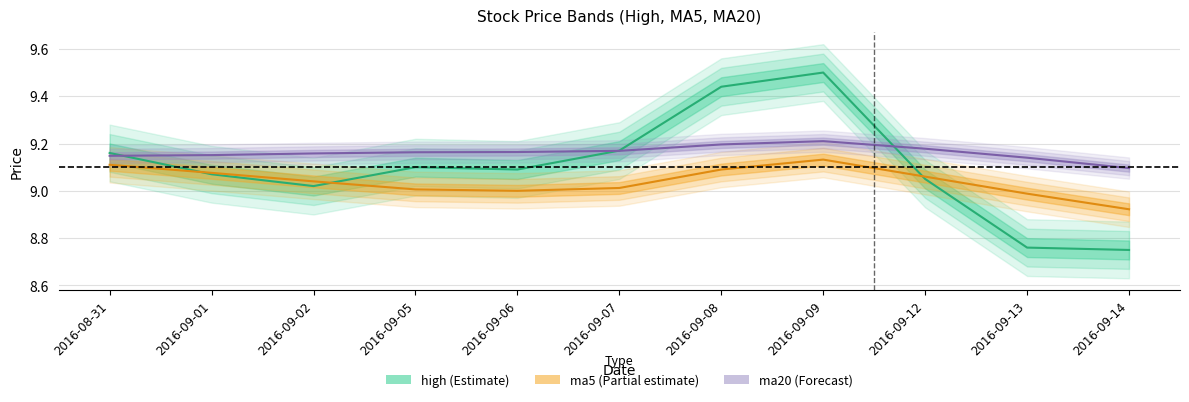

Reading left to right, extract all data points from this chart.

high: 2016-08-31=9.2	2016-09-01=9.1	2016-09-02=9.0	2016-09-05=9.1	2016-09-06=9.1	2016-09-07=9.2	2016-09-08=9.4	2016-09-09=9.5	2016-09-12=9.1	2016-09-13=8.8	2016-09-14=8.8
ma5: 2016-08-31=9.1	2016-09-01=9.1	2016-09-02=9.0	2016-09-05=9.0	2016-09-06=9.0	2016-09-07=9.0	2016-09-08=9.1	2016-09-09=9.1	2016-09-12=9.1	2016-09-13=9.0	2016-09-14=8.9
ma20: 2016-08-31=9.1	2016-09-01=9.2	2016-09-02=9.2	2016-09-05=9.2	2016-09-06=9.2	2016-09-07=9.2	2016-09-08=9.2	2016-09-09=9.2	2016-09-12=9.2	2016-09-13=9.1	2016-09-14=9.1